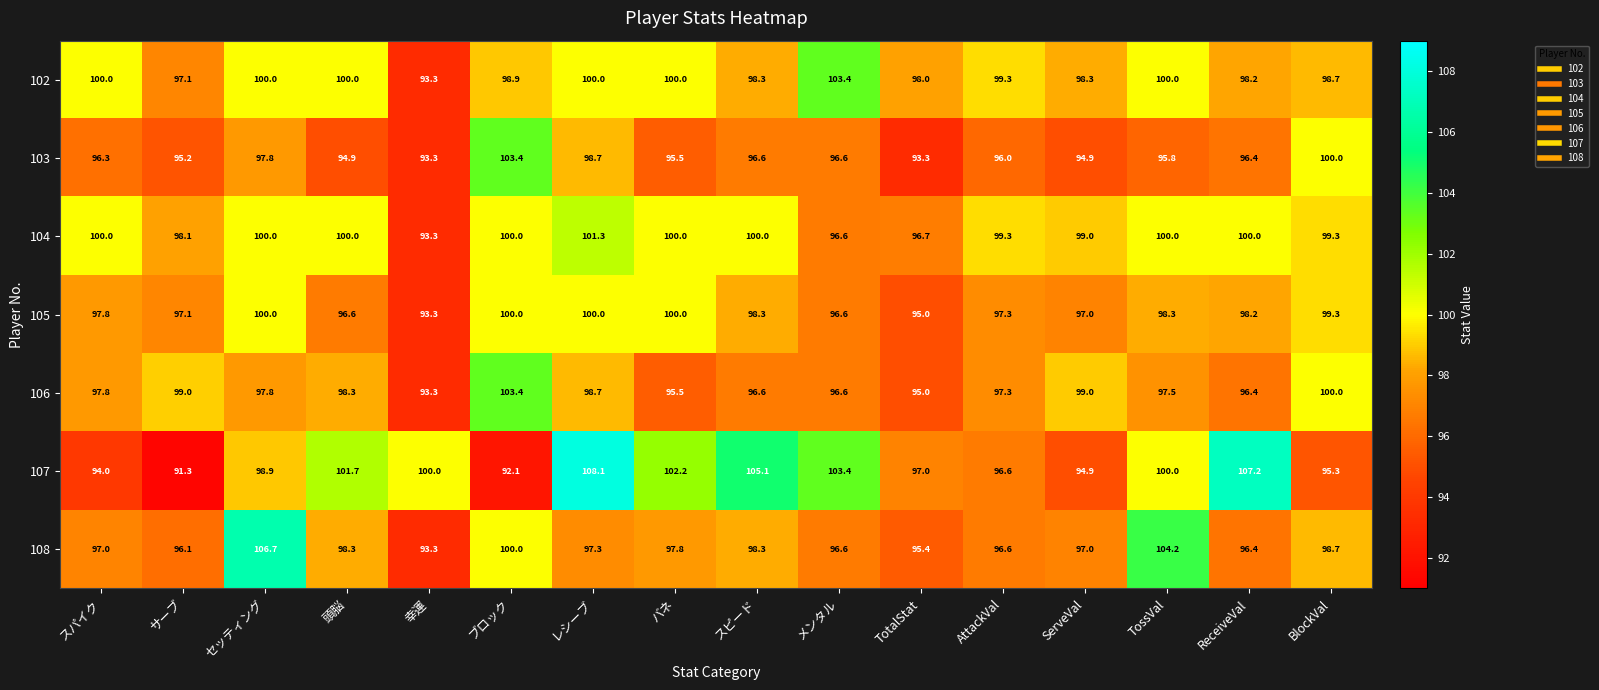

At how many categories does at least one series exceed 101?

9